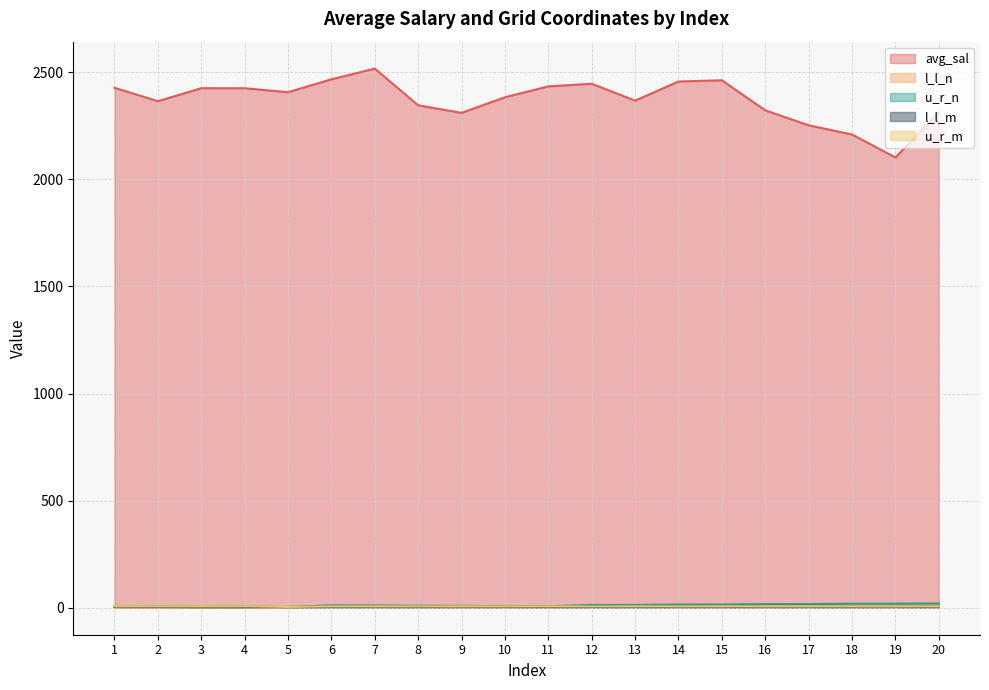

True or false: l_l_n has a value of -12.5 at 4.

False